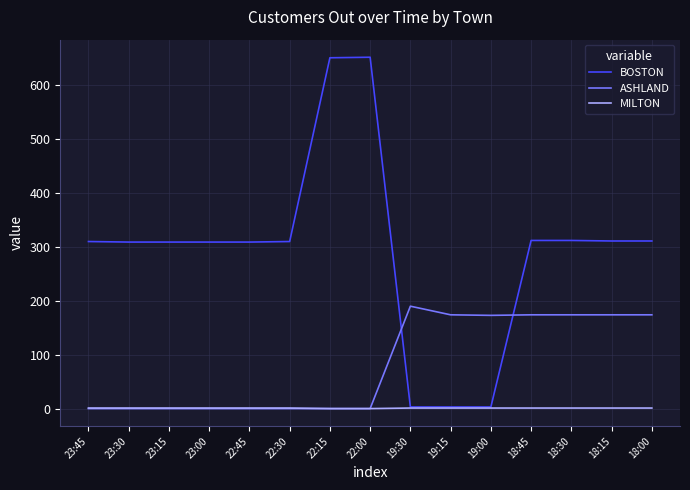

How many lines are shown in the chart?

3